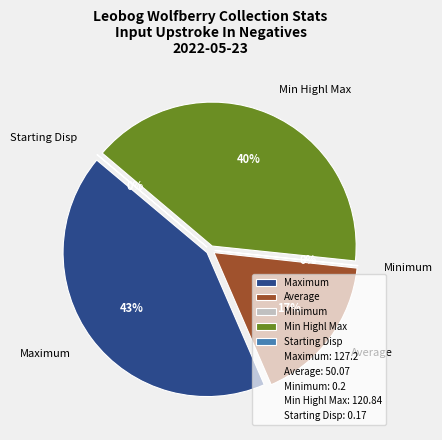

Between Min Highl Max and Minimum, which is larger?

Min Highl Max